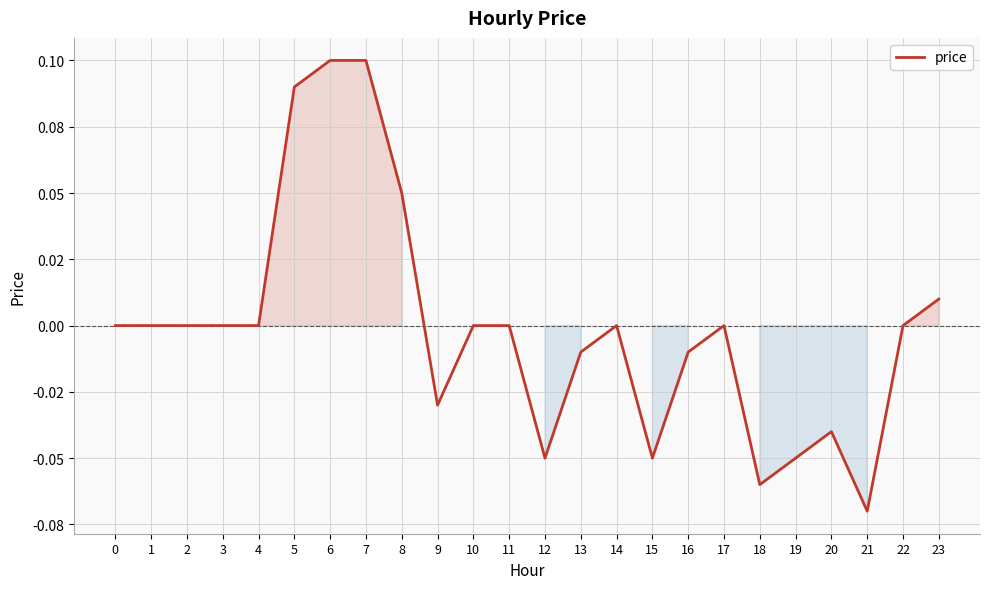

Does the chart display data point markers on the line(s)?

No